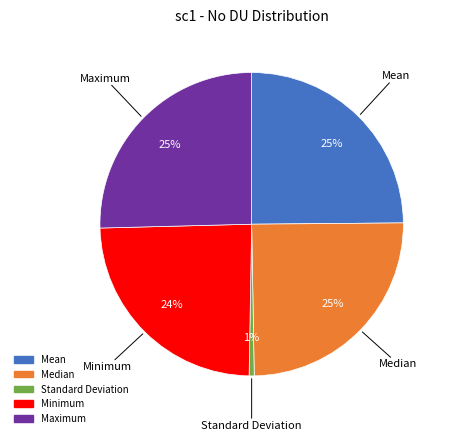

To the nearest percent, what is the difference between the Minimum and Median slice percentages?

1%